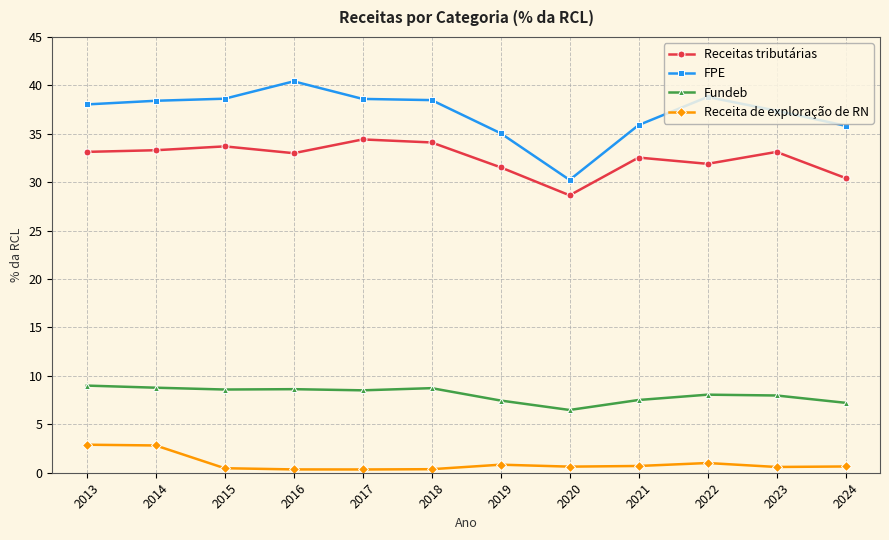

Rank the series at 2019 from lowest to highest value.

Receita de exploração de RN, Fundeb, Receitas tributárias, FPE